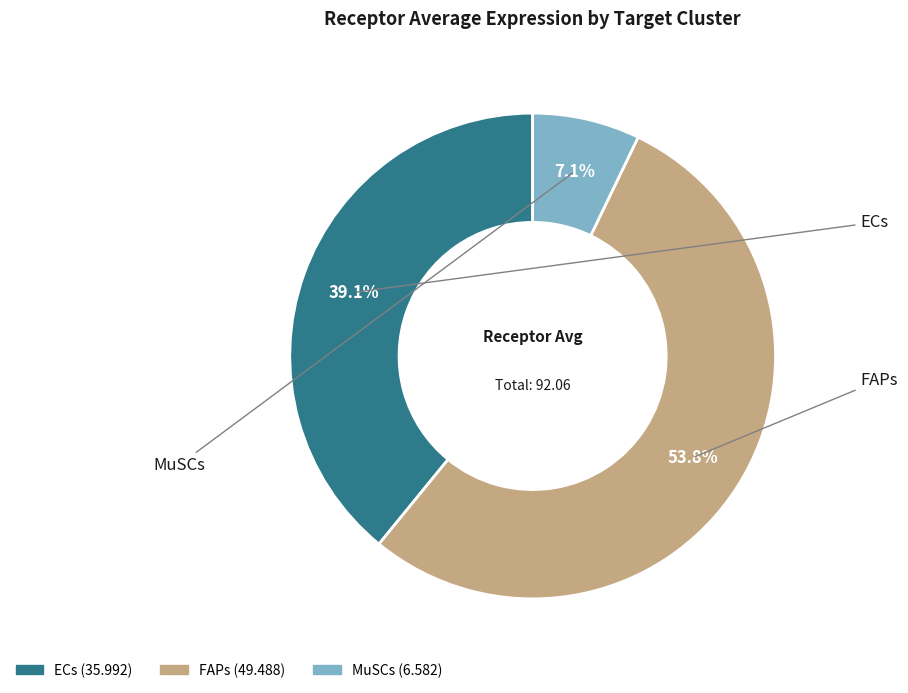

How many slices are in this pie chart?

3